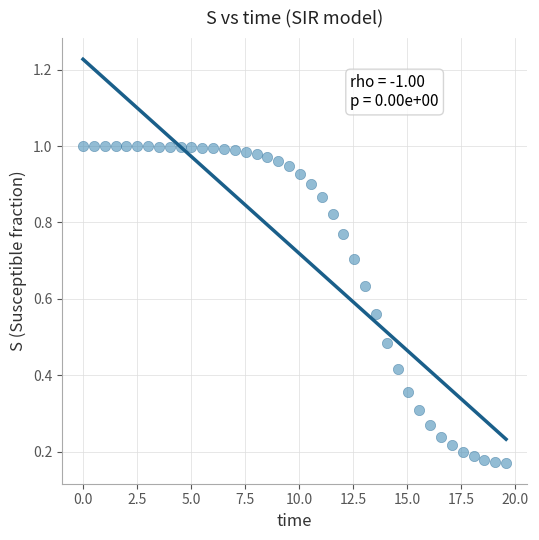

What is the range of X values (max minus min)?

19.6